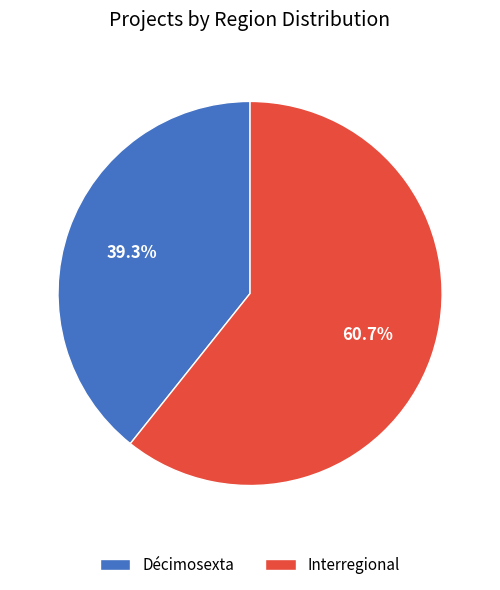

To the nearest percent, what is the difference between the largest and smallest slice percentages?

21%